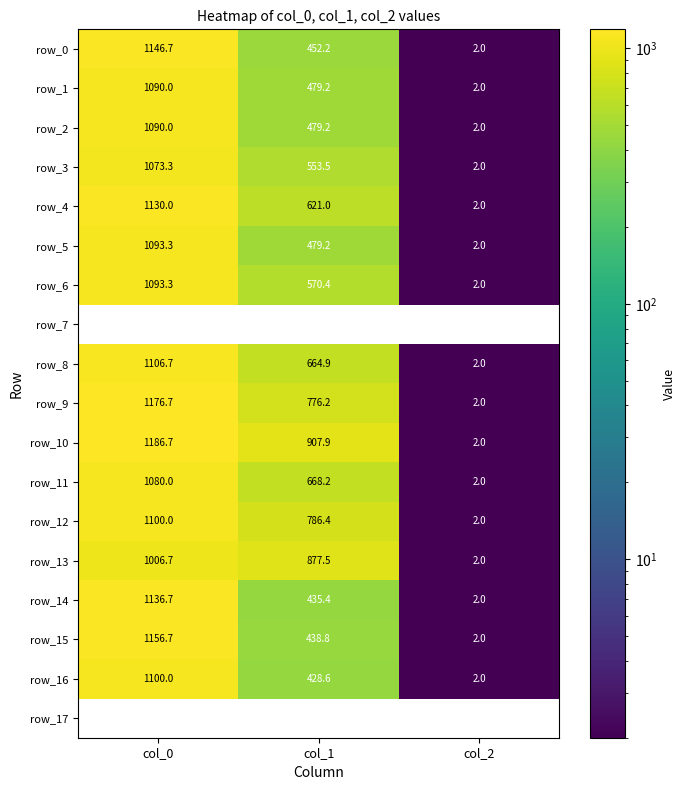

Count the number of data series in this chart.

18